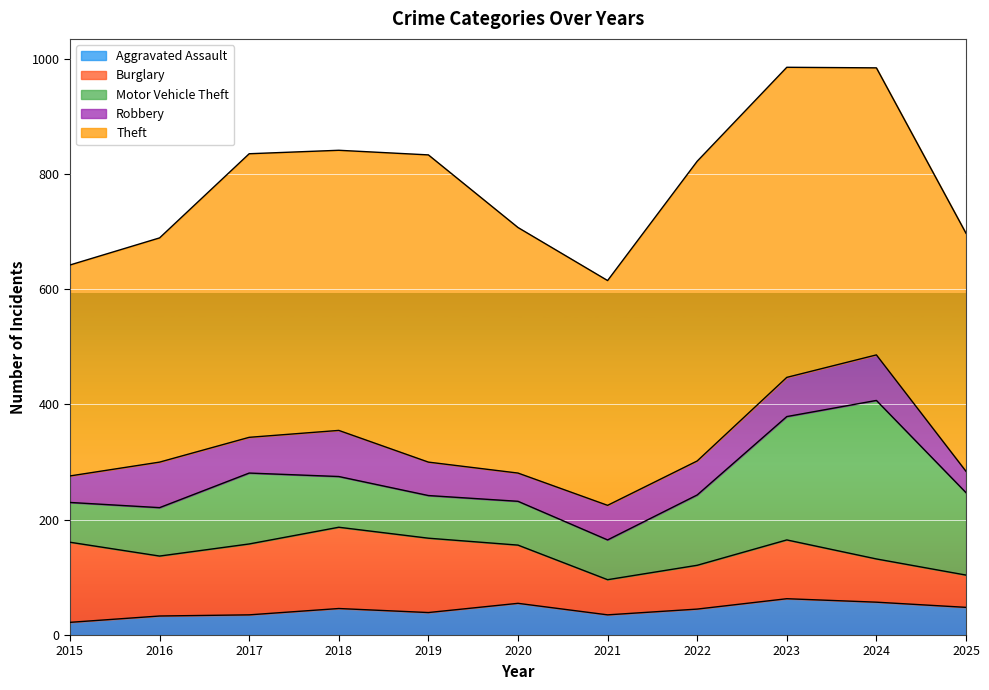

True or false: Burglary and Theft cross at least once.

False